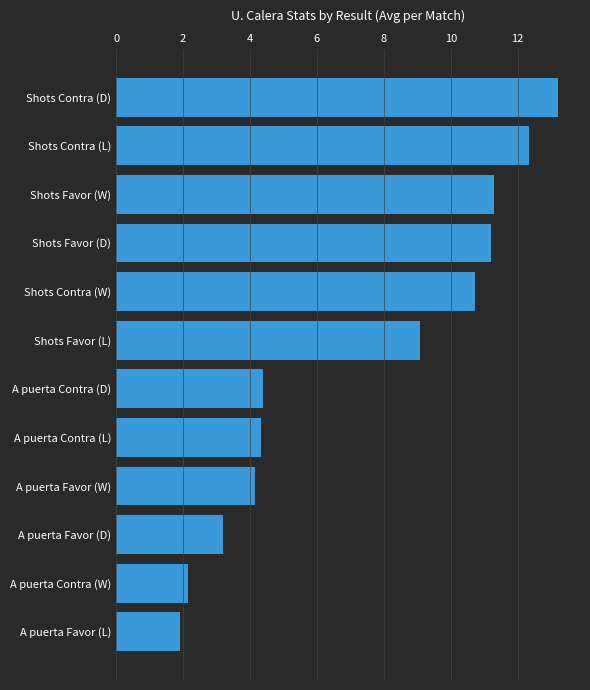

What is the sum of the values at A puerta Favor (W) and A puerta Contra (L)?

8.5